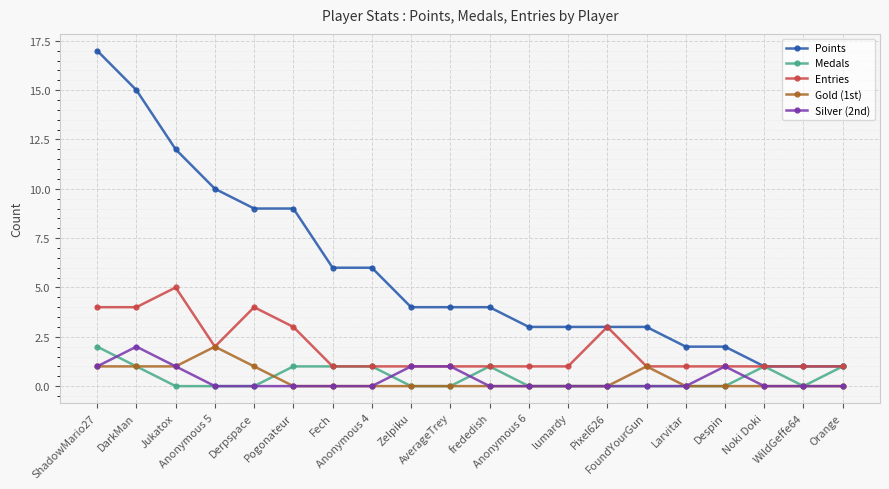

True or false: Points and Gold (1st) cross at least once.

False